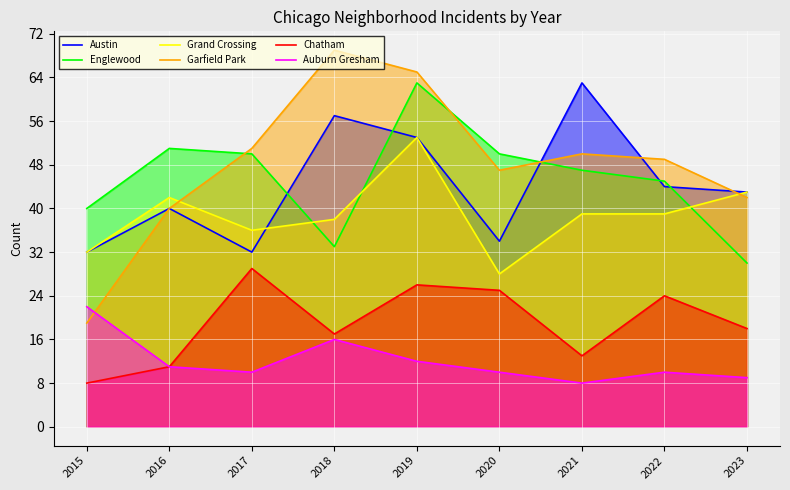

How many data points in Austin are less than 43?

4